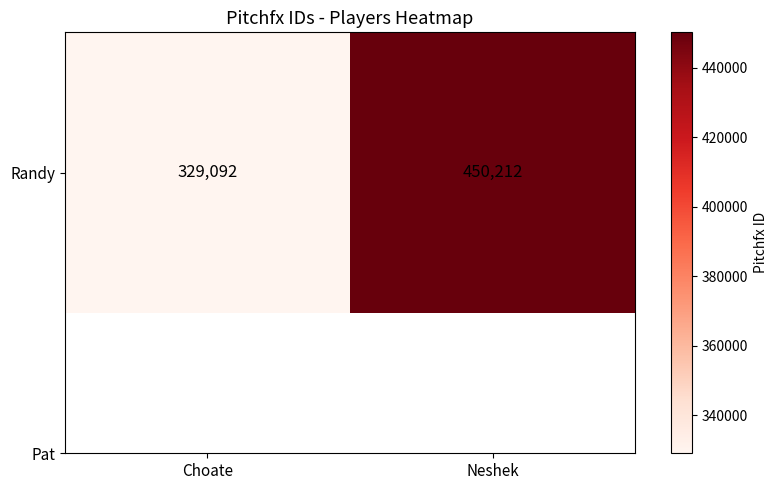

Rank the categories by value from lowest to highest.

Choate, Neshek